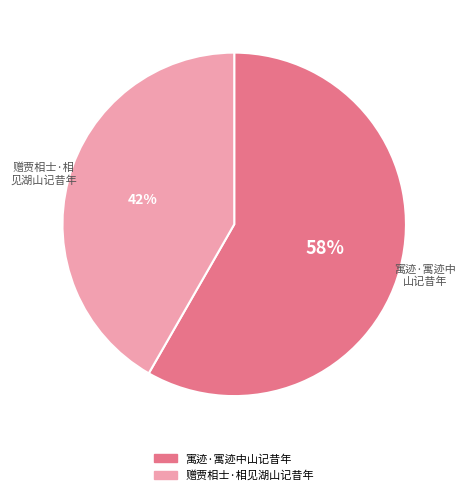

To the nearest percent, what is the combined percentage of 赠贾相士·相见湖山记昔年 and 寓迹·寓迹中山记昔年?

100%